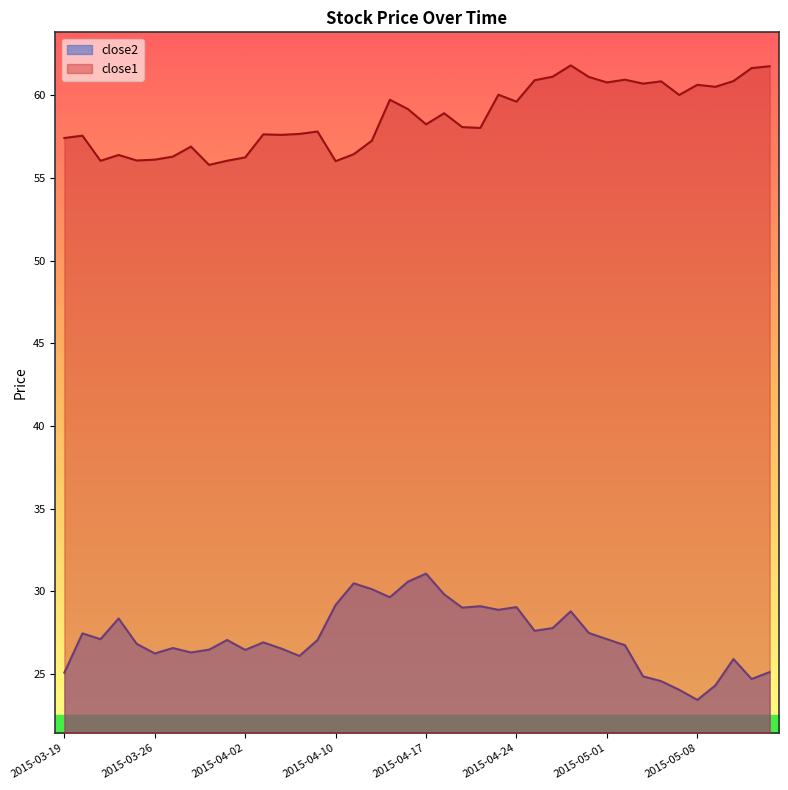

Reading left to right, list all the values displayed in this chart.

close1: 57.4	57.6	56.0	56.4	56.1	56.1	56.3	56.9	55.8	56.0	56.2	57.6	57.6	57.7	57.8	56.0	56.4	57.2	59.7	59.2	58.2	58.9	58.1	58.0	60.0	59.6	60.9	61.1	61.8	61.1	60.8	60.9	60.7	60.8	60.0	60.6	60.5	60.9	61.6	61.8
close2: 25.1	27.4	27.1	28.4	26.8	26.2	26.6	26.3	26.5	27.1	26.4	26.9	26.5	26.1	27.1	29.2	30.5	30.1	29.6	30.6	31.1	29.8	29.0	29.1	28.9	29.0	27.6	27.8	28.8	27.5	27.1	26.7	24.9	24.6	24.0	23.4	24.3	25.9	24.7	25.1